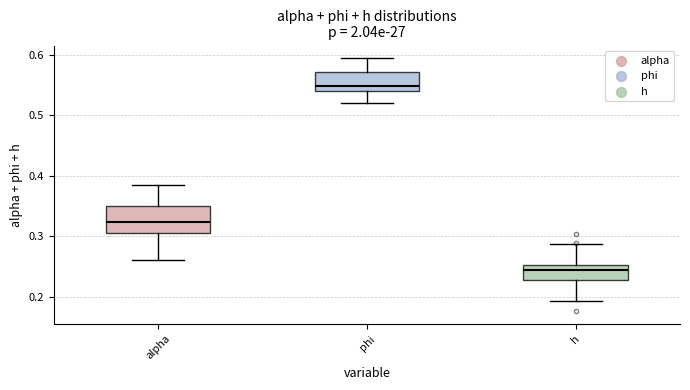

Where does the lower whisker of the box for alpha end on the y-axis? The values are not printed on the chart, so give them approximately, as read against the axis.

0.26